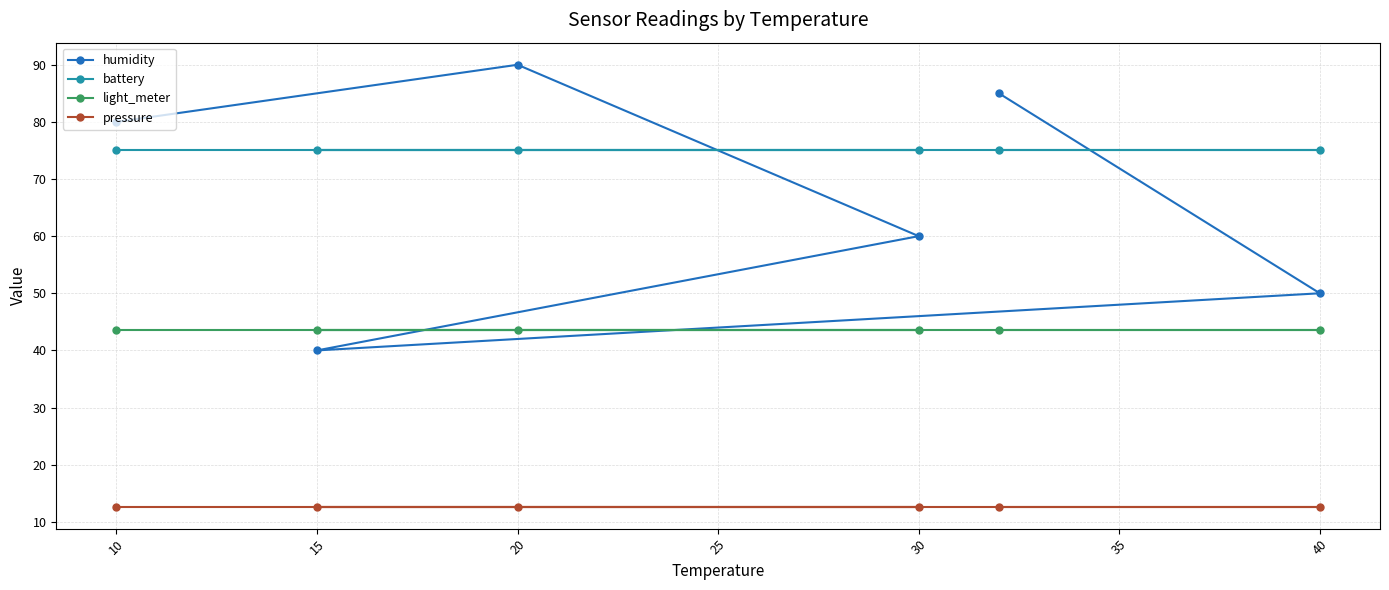

Which series changed the most between 10 and 30?

humidity